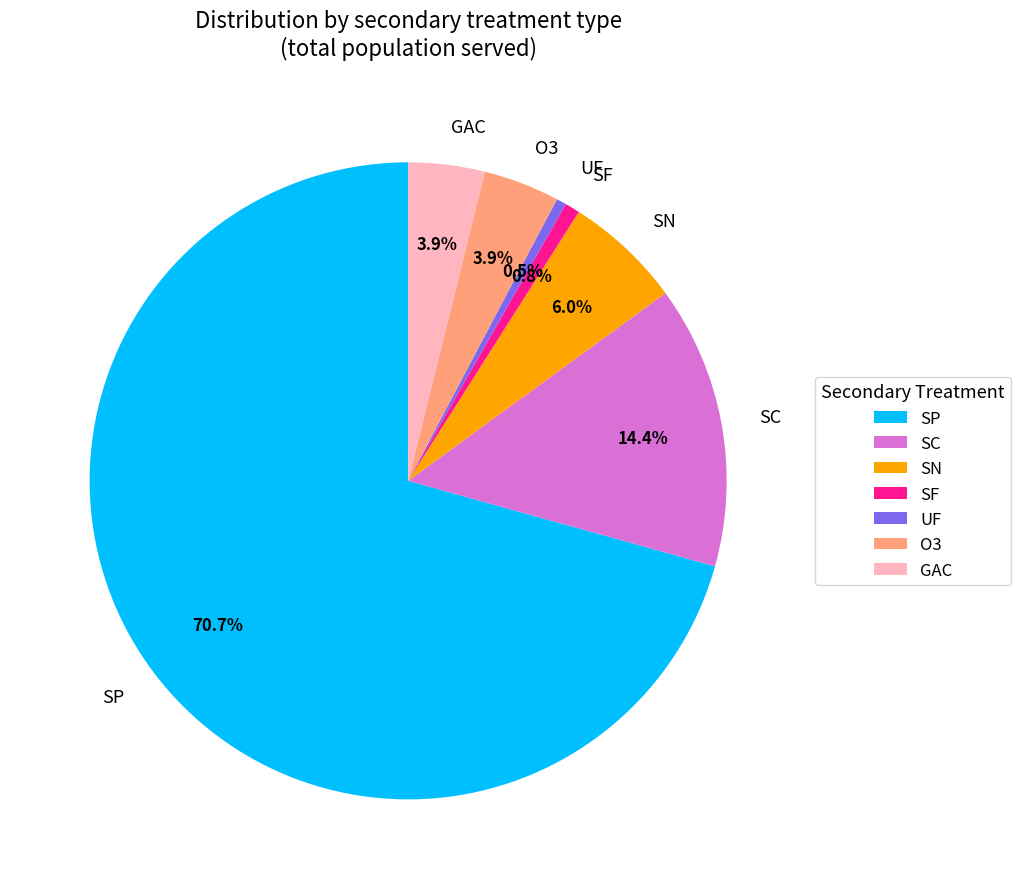

What is the ratio of the value at SF to the value at GAC?

0.2